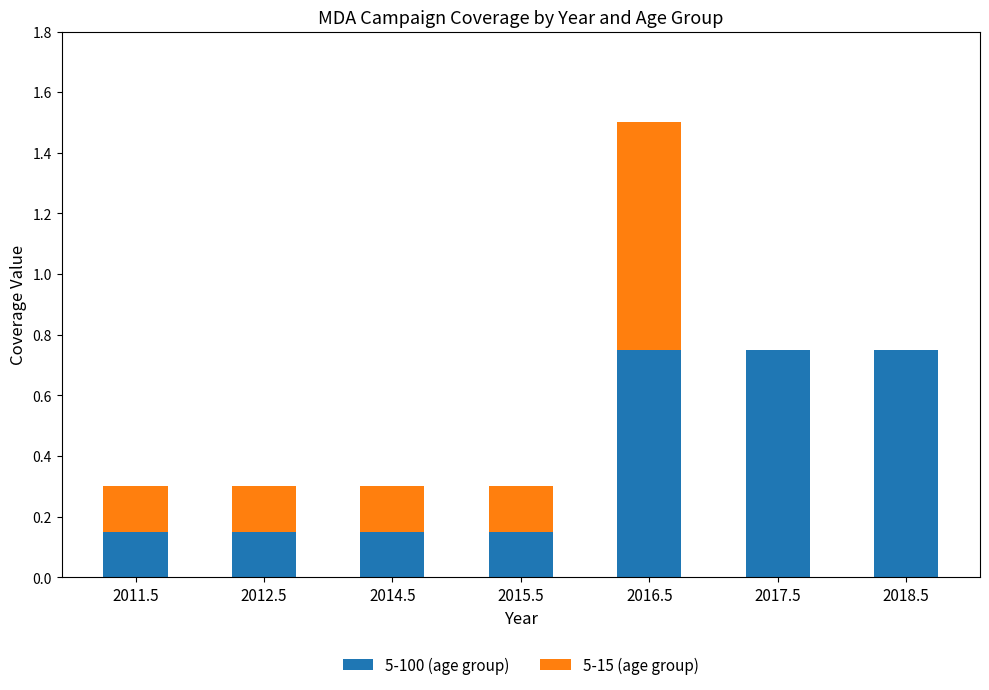

At which category is the sum across all series the highest?

2016.5